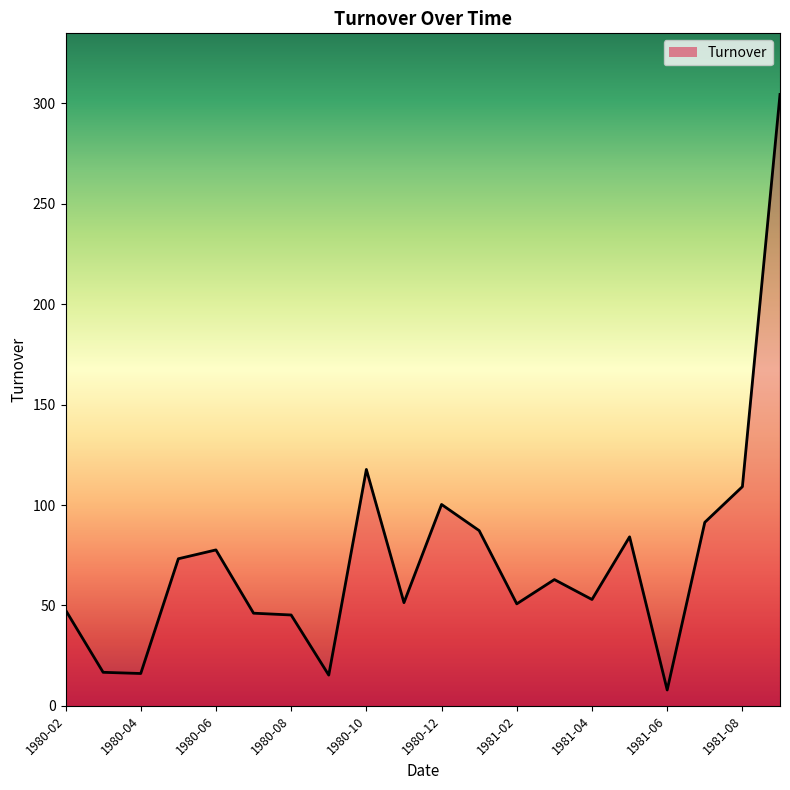

What is the minimum value shown in the chart?

7.9